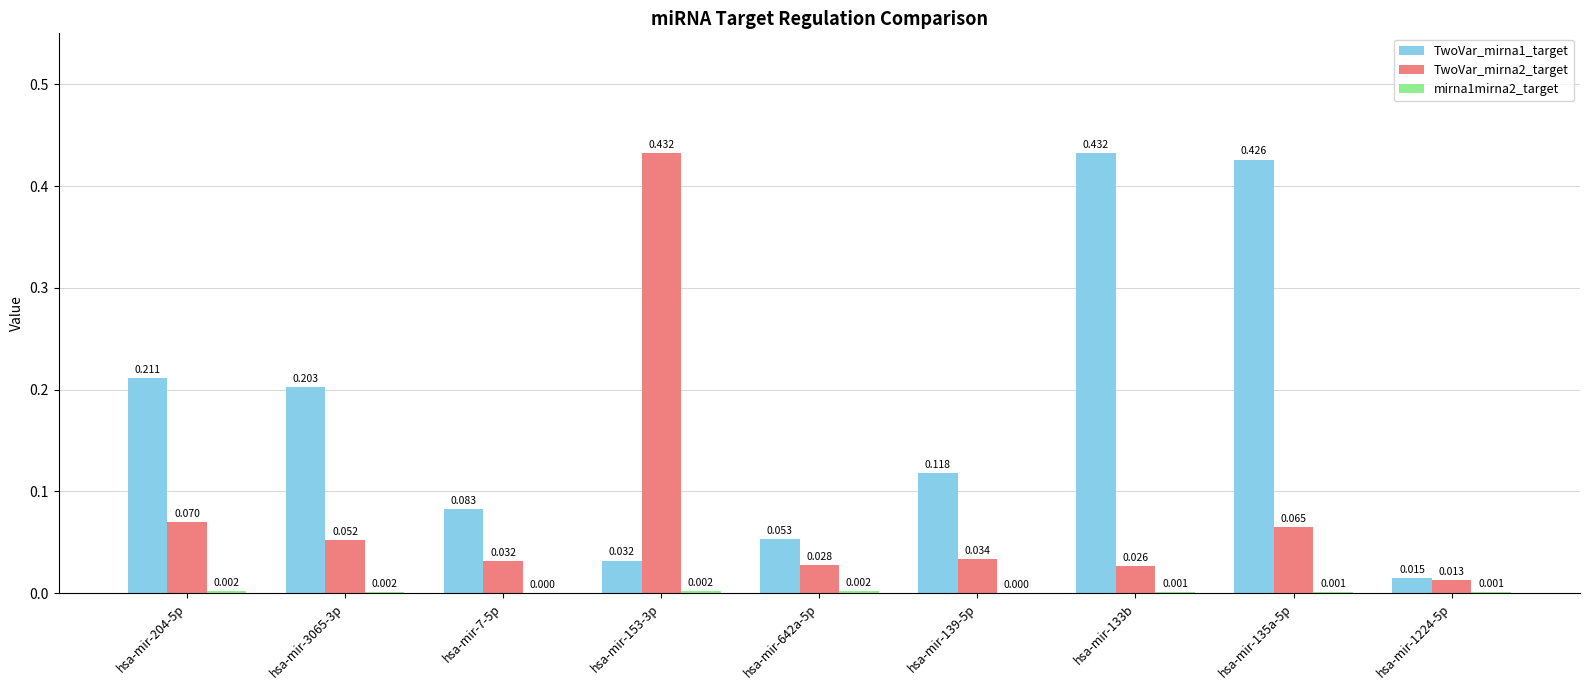

How many groups of bars are there?

9